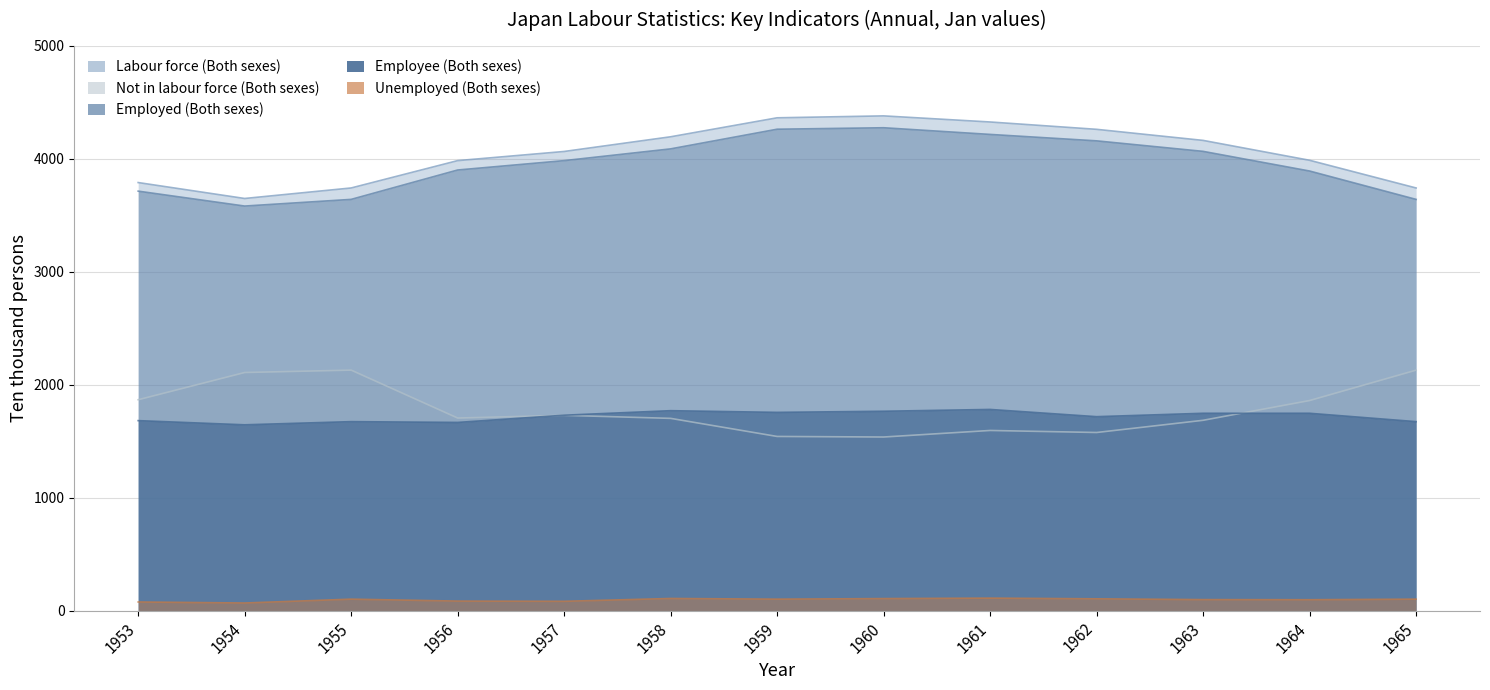

Which series has the widest spread of values?

Labour force (Both sexes)